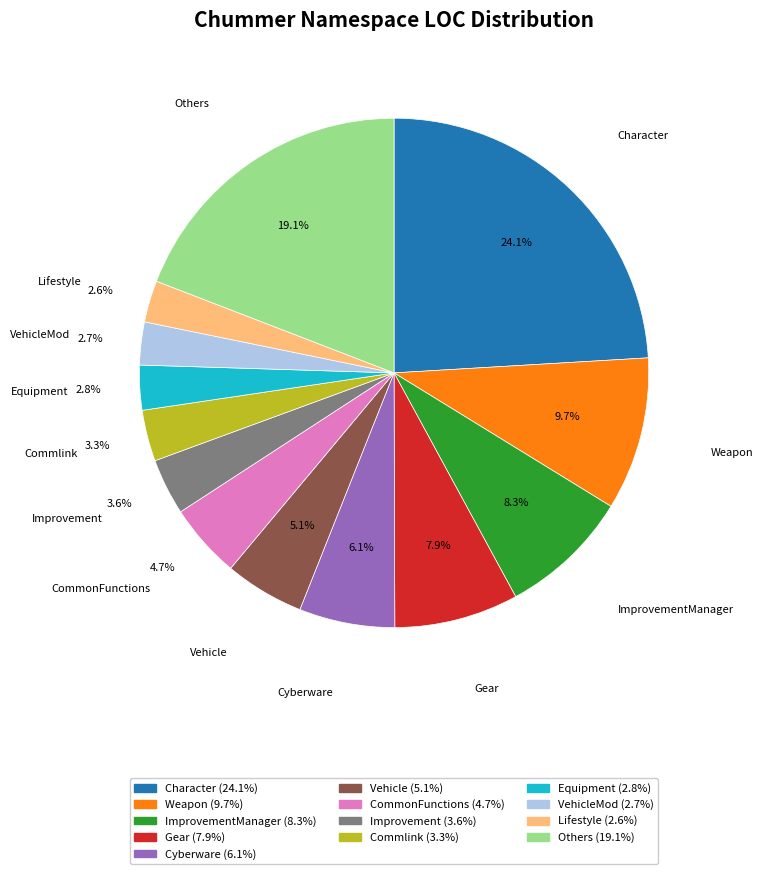

Is there a majority slice in this chart?

No